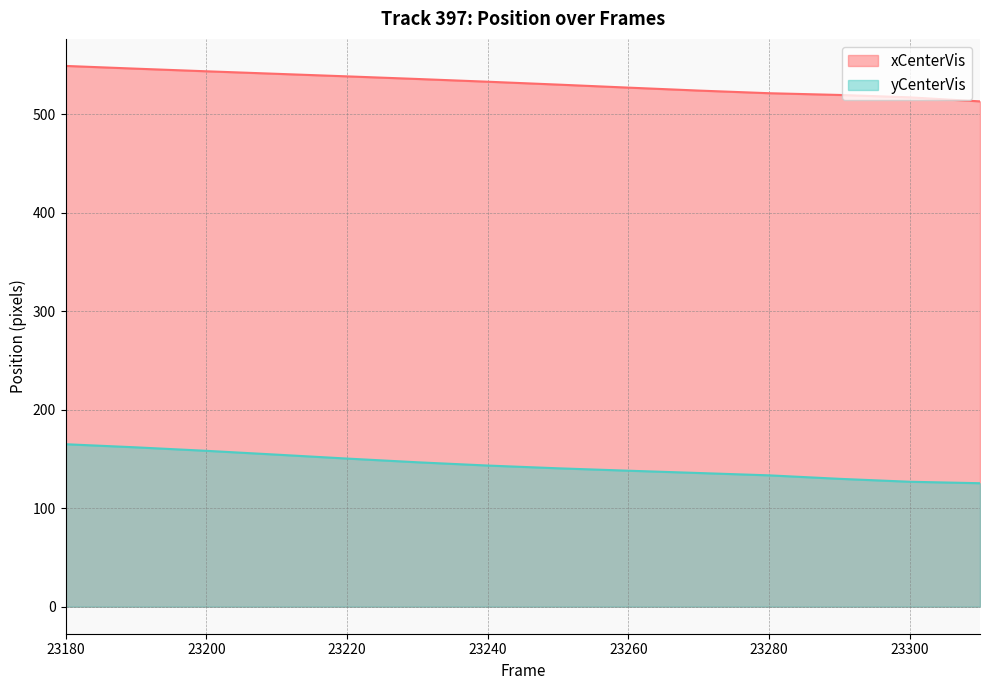

What is the difference between the yCenterVis values at 23270 and 23190?

26.0